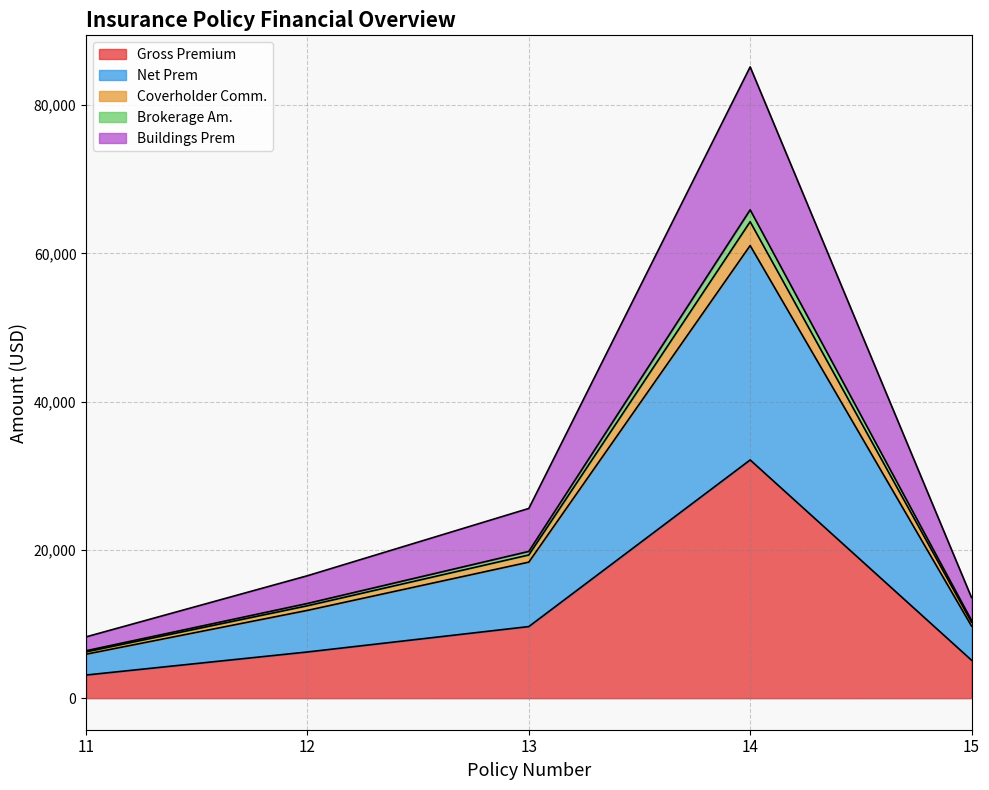

The value of Gross Premium at 12 is 9840.5. True or false?

False